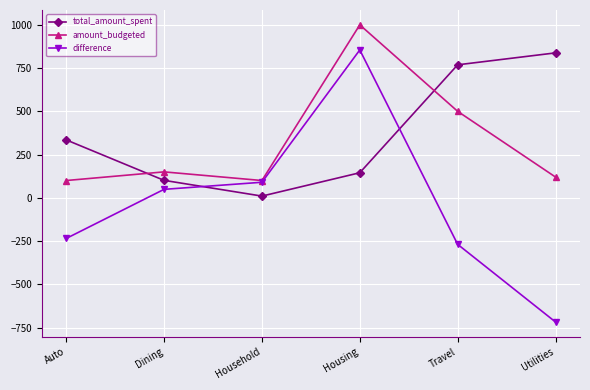

The value of difference at Auto is -52. True or false?

False